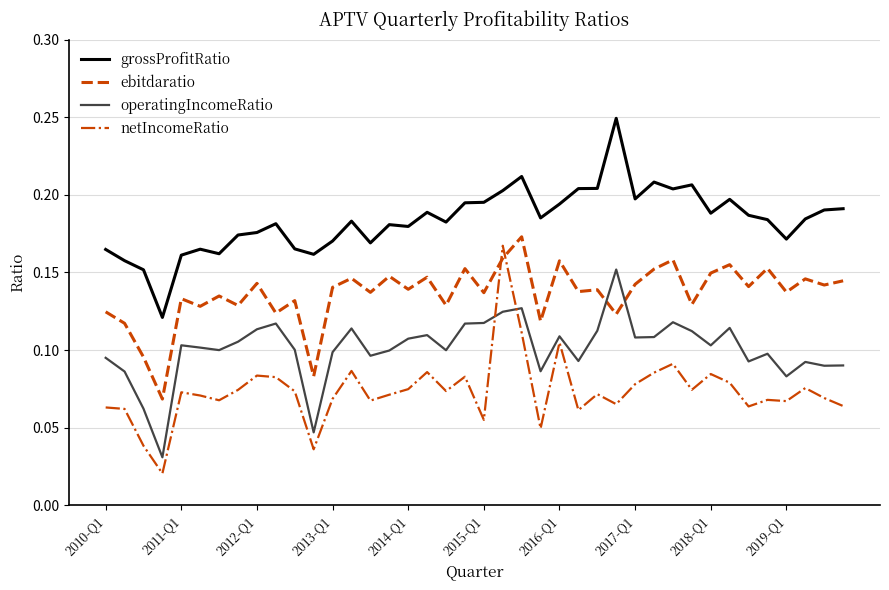

Rank the series by their average value, from highest to lowest.

grossProfitRatio, ebitdaratio, operatingIncomeRatio, netIncomeRatio